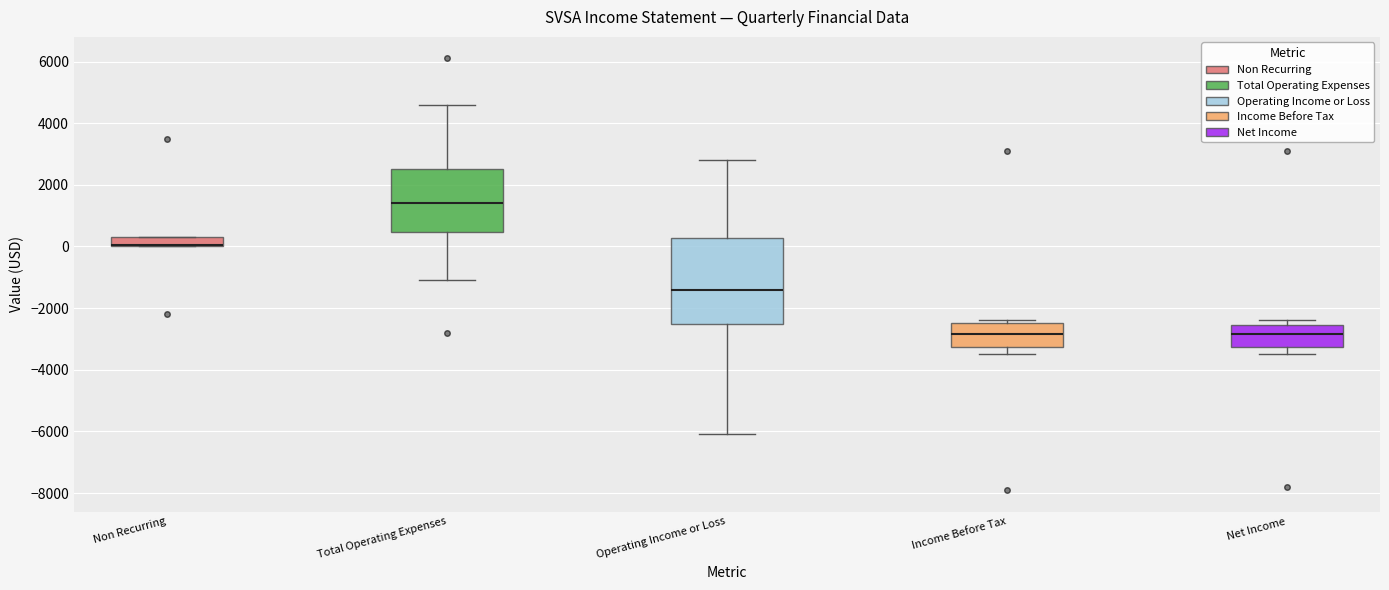

Which box is the tallest, from its lower edge to its upper edge?

Operating Income or Loss